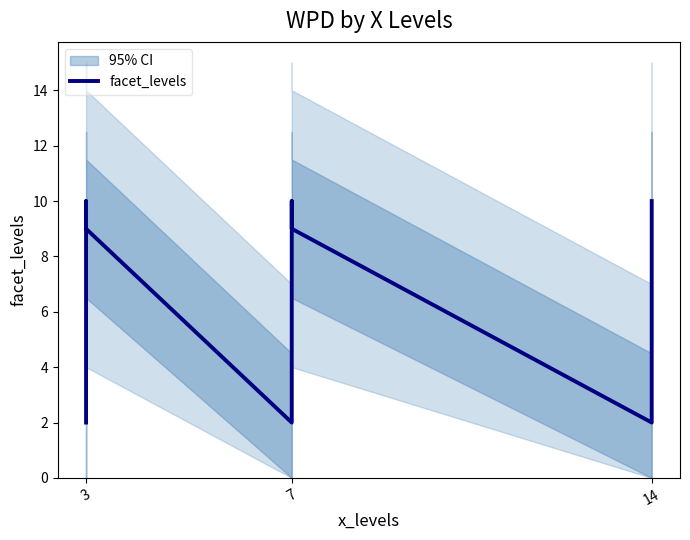

True or false: there are more than 0 points higher than both neighbors.

True